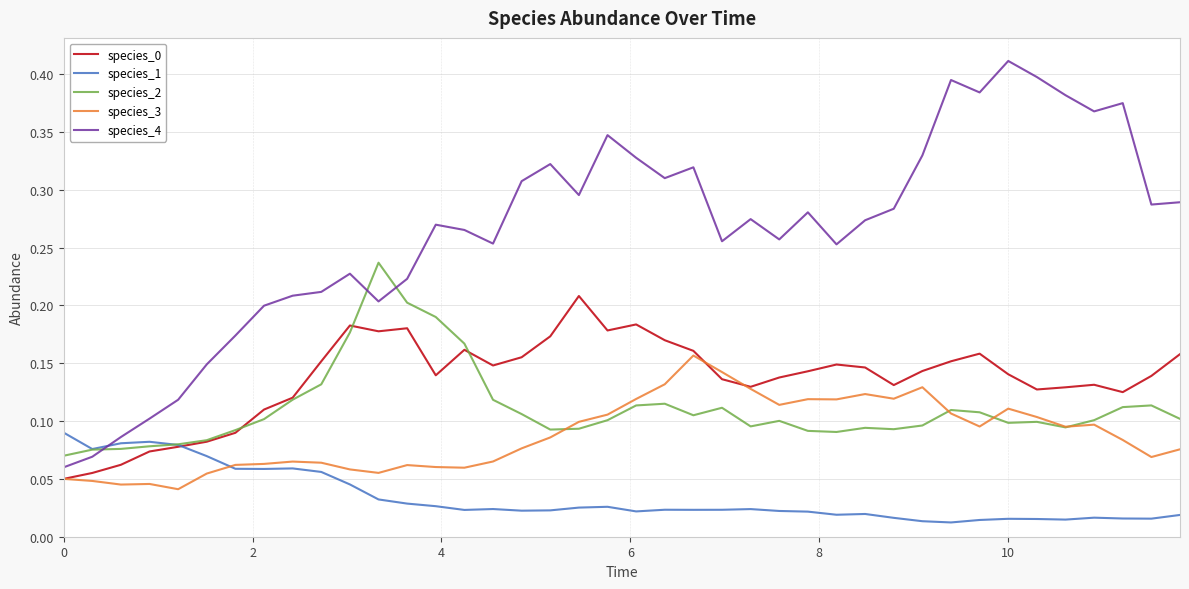

Which series has the largest total across all categories?

species_4